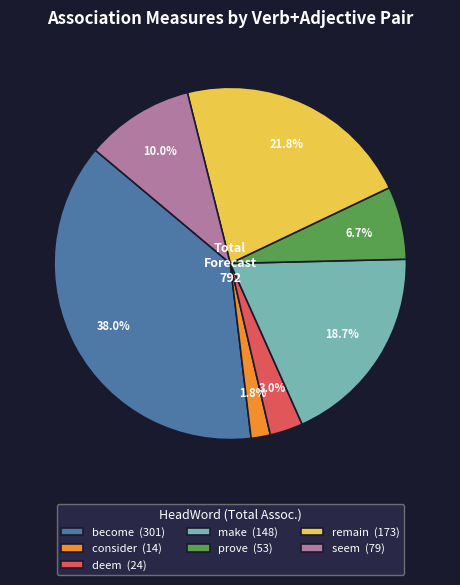

Combined, what portion of the pie is deem (24) and consider (14)?

4.8%